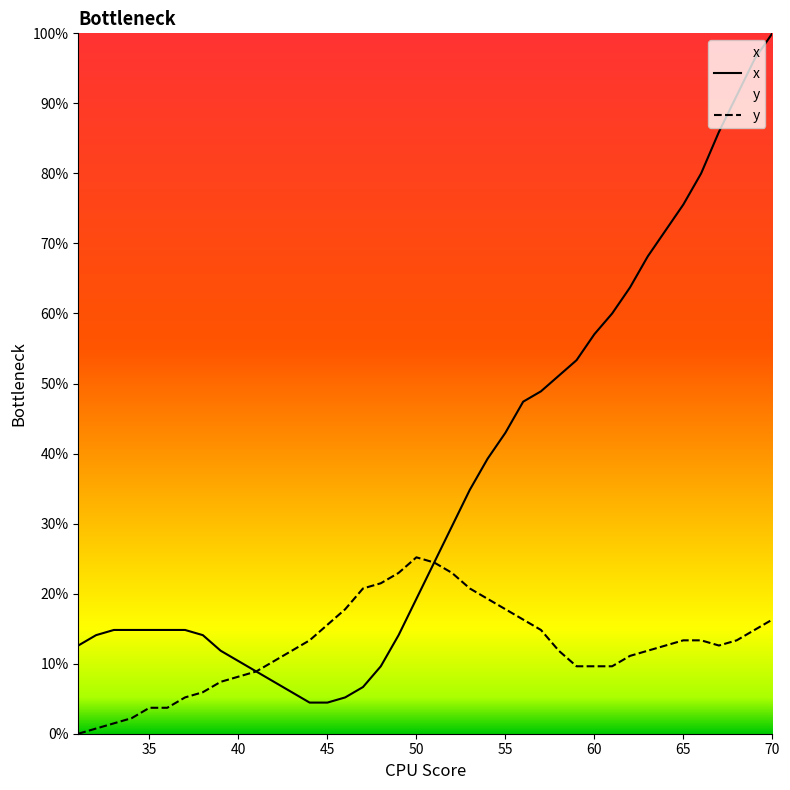

What is the maximum value for x?

100.0